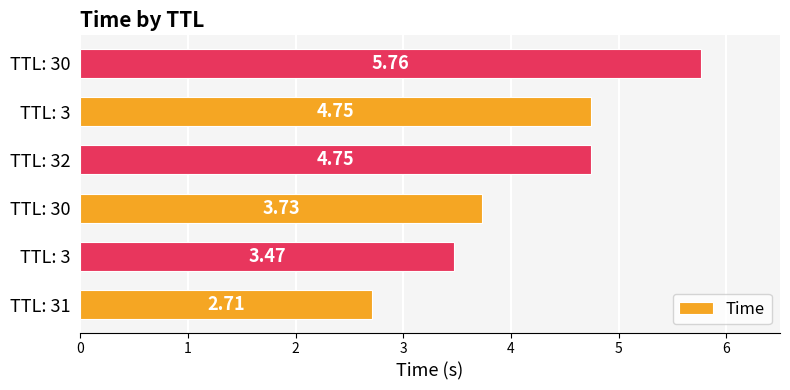

Are the bars horizontal?

Yes